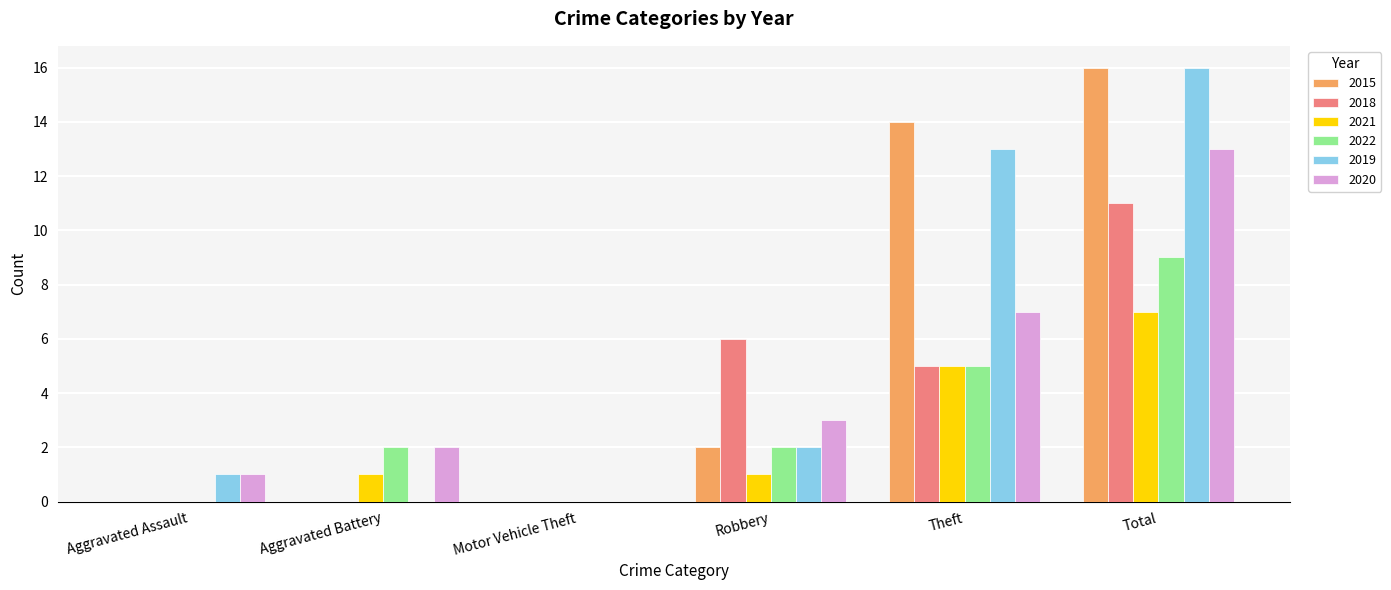

At which category is the sum across all series the highest?

Total